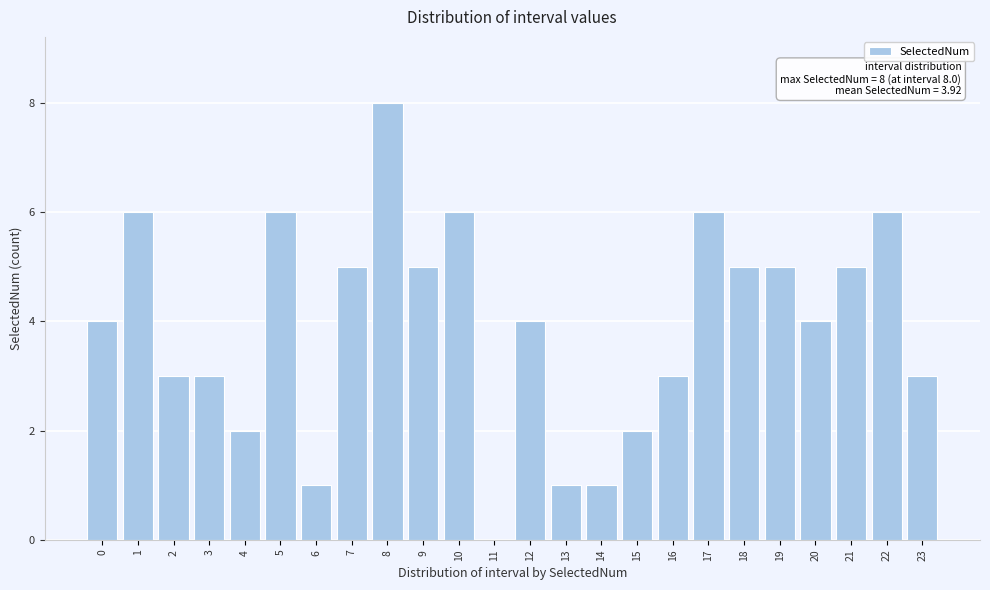

Reading left to right, transcribe all the data shown in this chart.

0=4	1=6	2=3	3=3	4=2	5=6	6=1	7=5	8=8	9=5	10=6	11=0	12=4	13=1	14=1	15=2	16=3	17=6	18=5	19=5	20=4	21=5	22=6	23=3